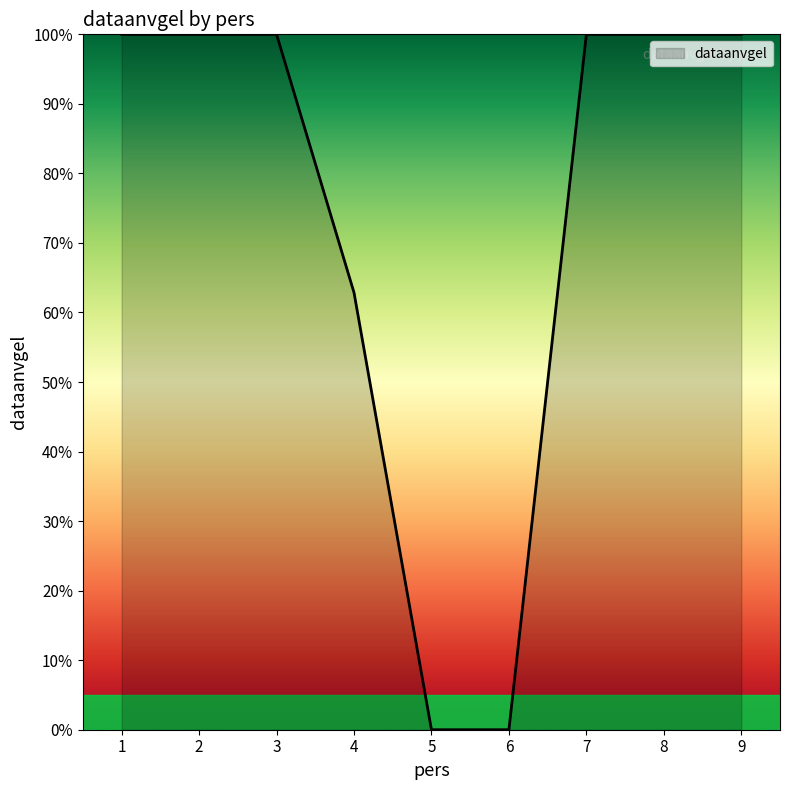

Does the chart display data point markers on the line(s)?

No